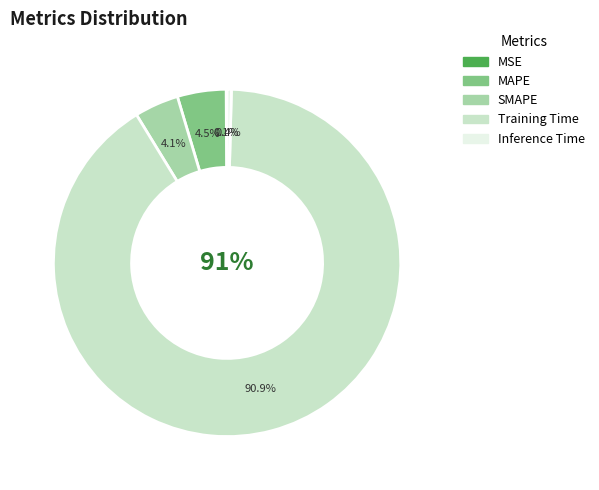

Rank the categories by value from highest to lowest.

Training Time, MAPE, SMAPE, Inference Time, MSE